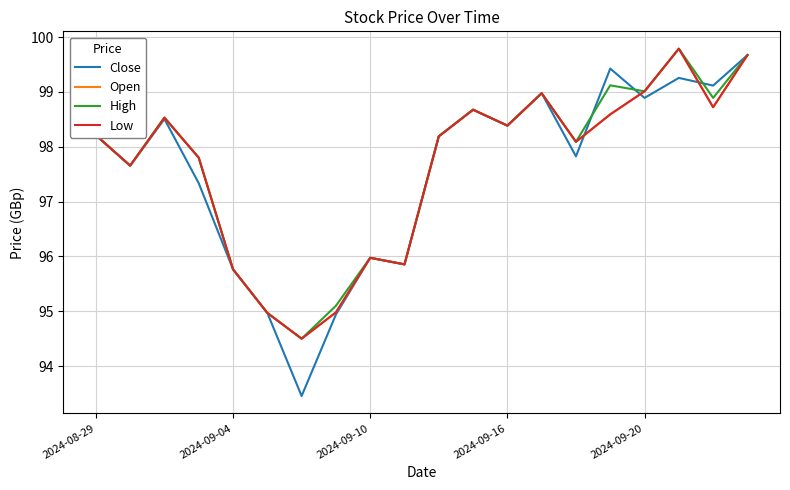

Does the chart have visible grid lines?

Yes